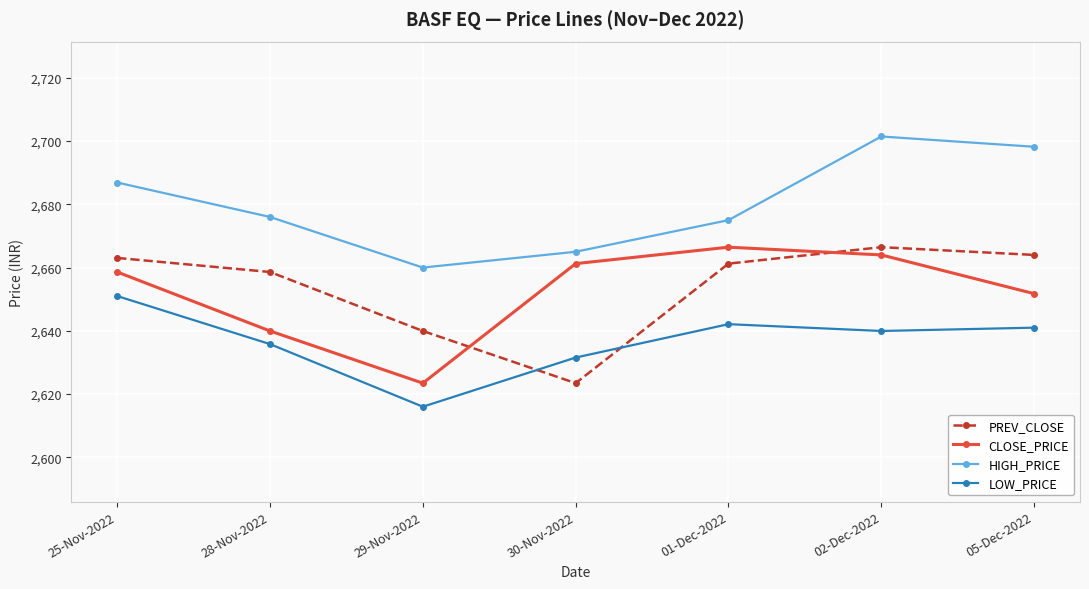

What is the average value of the LOW_PRICE series?

2636.8